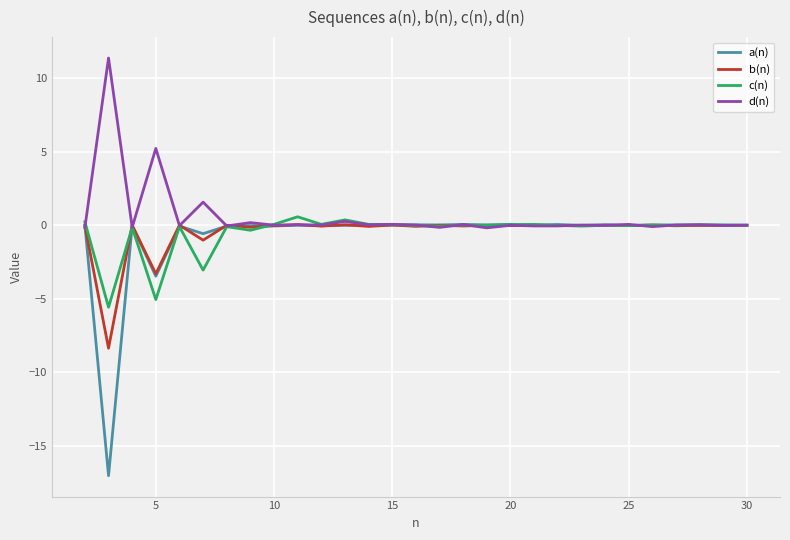

Which series has the largest range (max minus min)?

a(n)